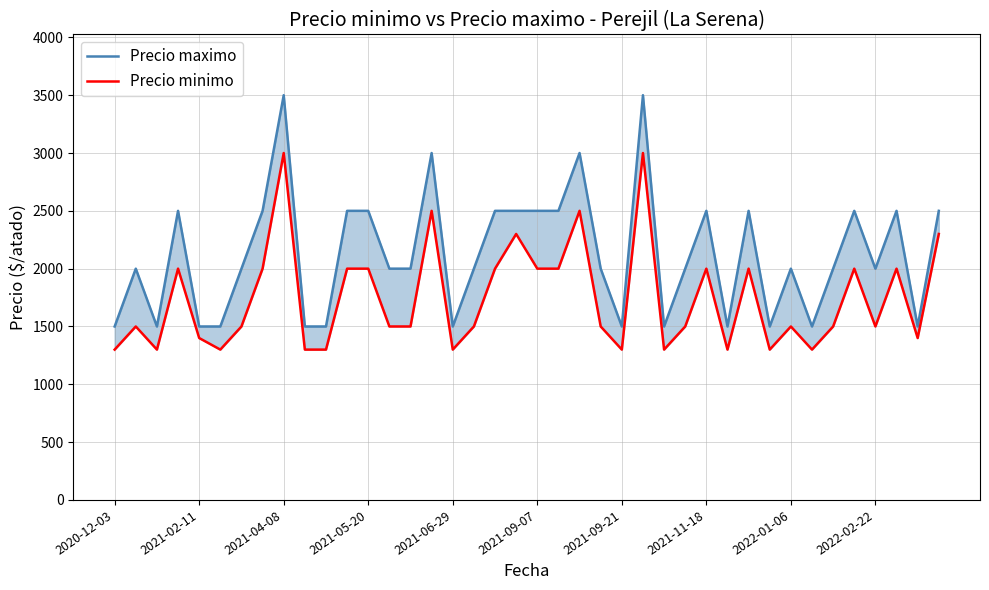

Which series has the widest spread of values?

Precio maximo